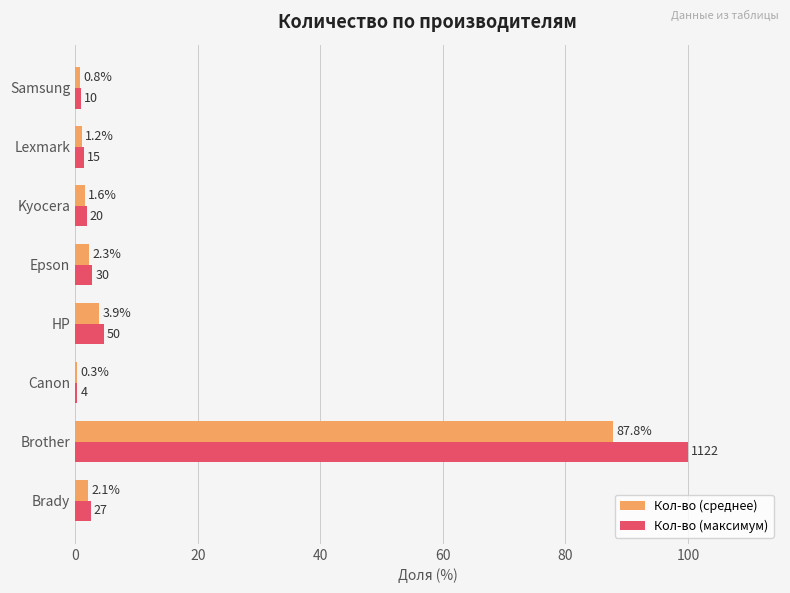

Which series has the largest total across all categories?

Кол-во (максимум)